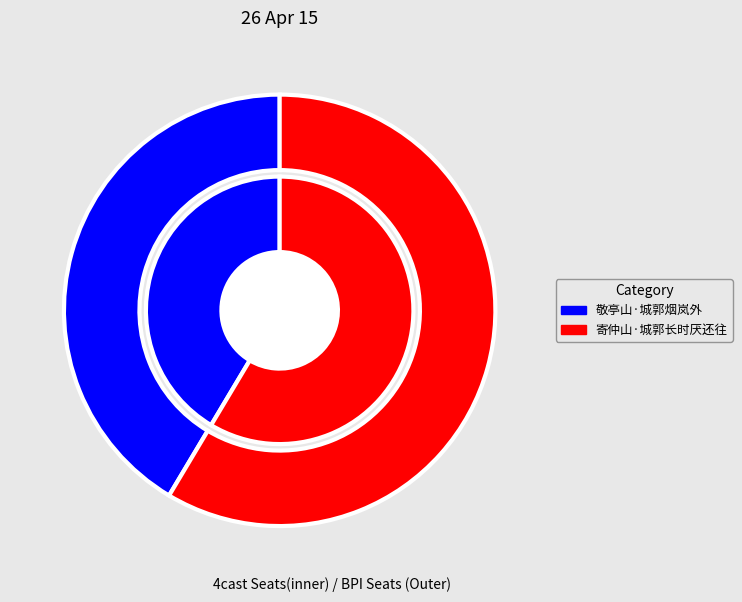

Is it true that 敬亭山·城郭烟岚外 is 52% of the pie?

False